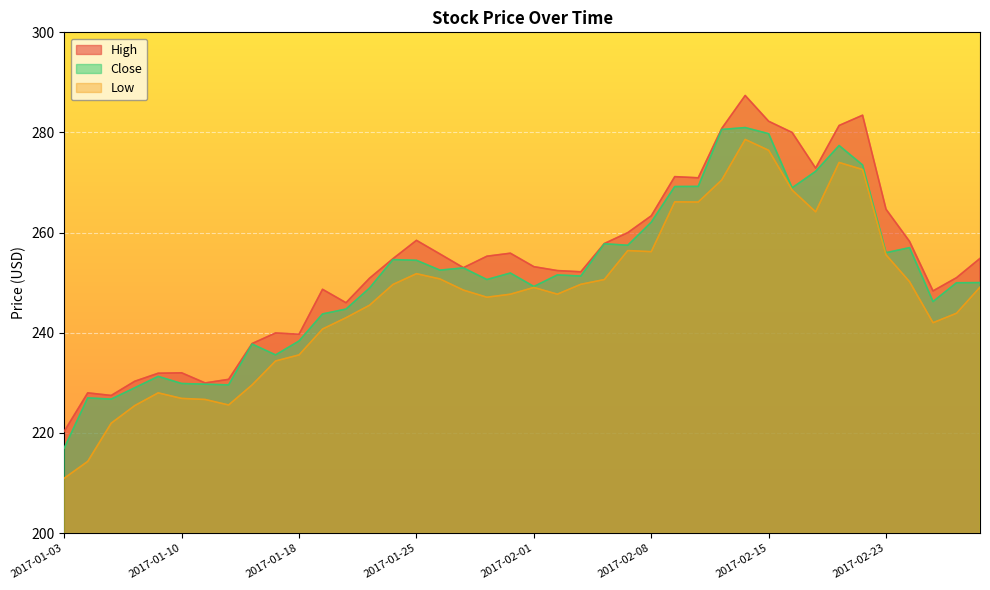

How many values in the Close series exceed 251?

21